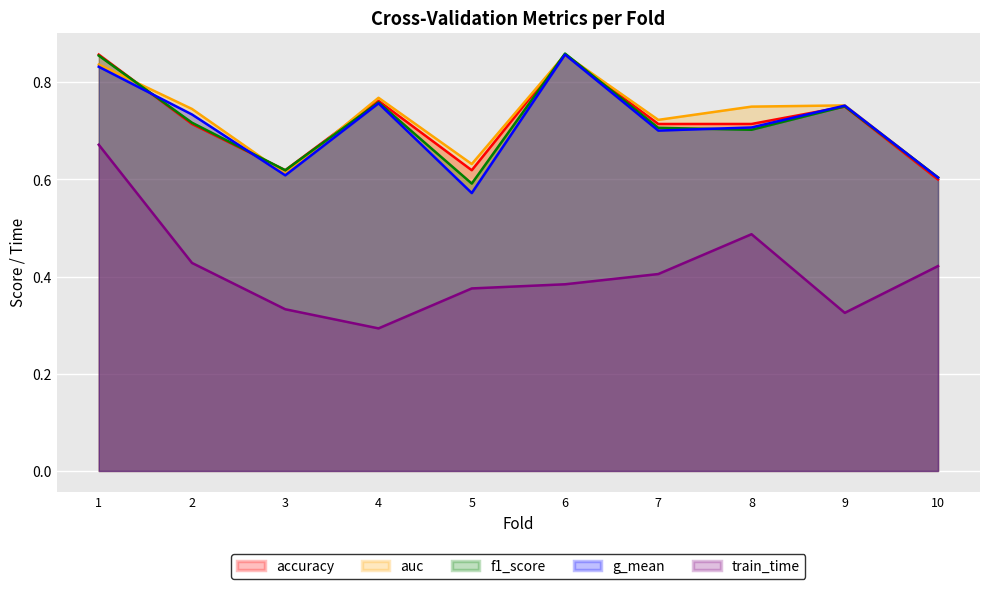

Is the value of accuracy at 7 greater than the value of g_mean at 2?

No